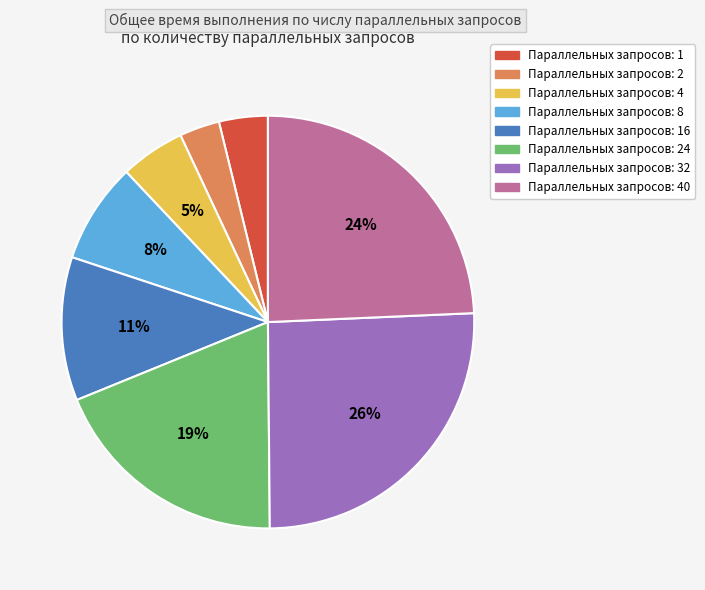

Is there a majority slice in this chart?

No